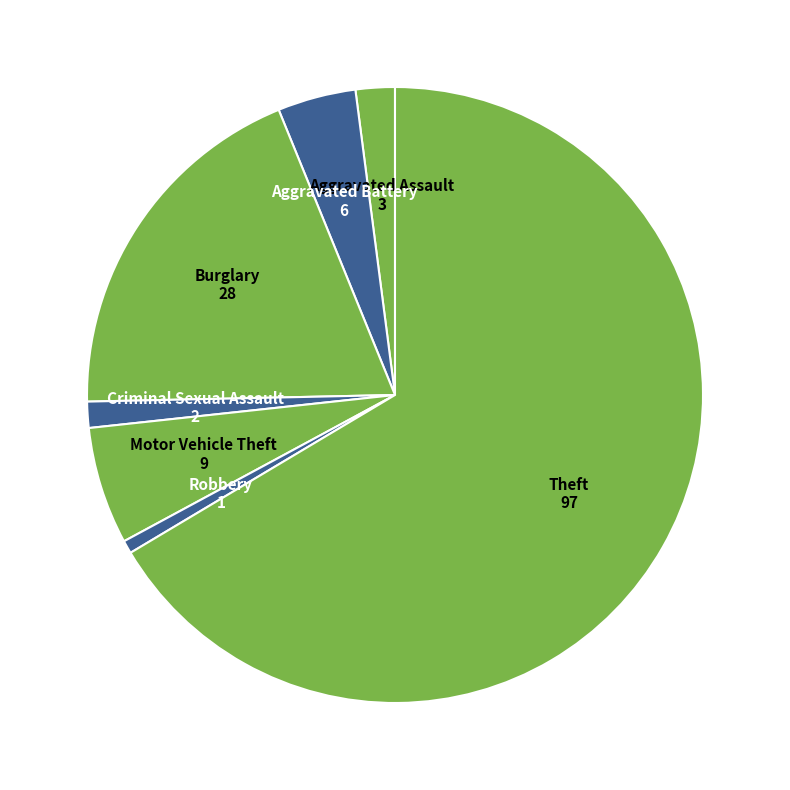

Count the number of slices in the pie.

7